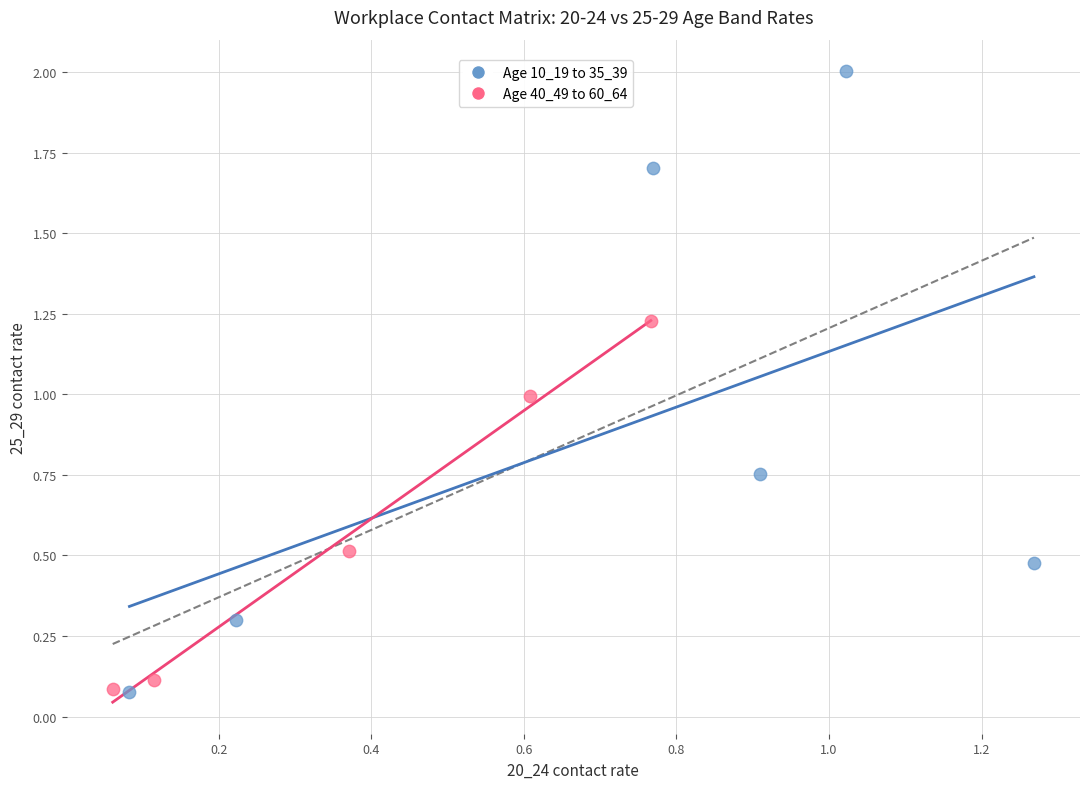

Which series has the widest spread of Y values?

Age 10_19 to 35_39